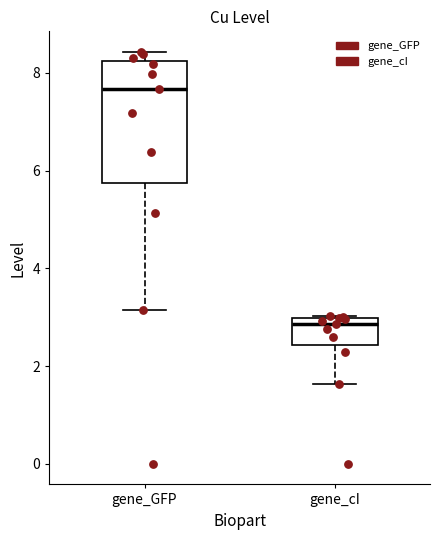

Reading left to right, transcribe this box plot: for each box, give where its median line is, the range the box spans, and where its two whiskers end, as read against the y-axis. The values are not printed on the chart, so give them approximately, as read against the axis.

gene_GFP: median 7.6, box 5.8 to 8.2, whiskers 3.2 to 8.4
gene_cI: median 2.8, box 2.4 to 3.0, whiskers 1.6 to 3.0